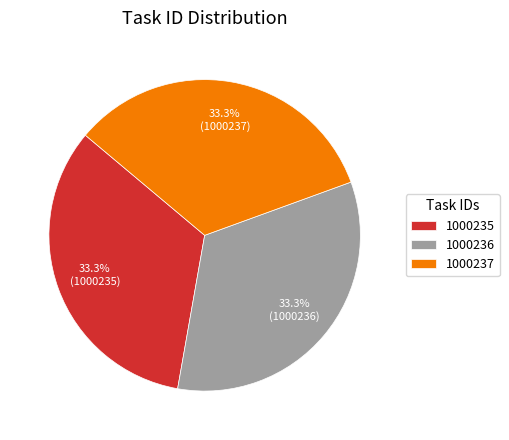

Is it true that 1000235 is 39% of the pie?

False